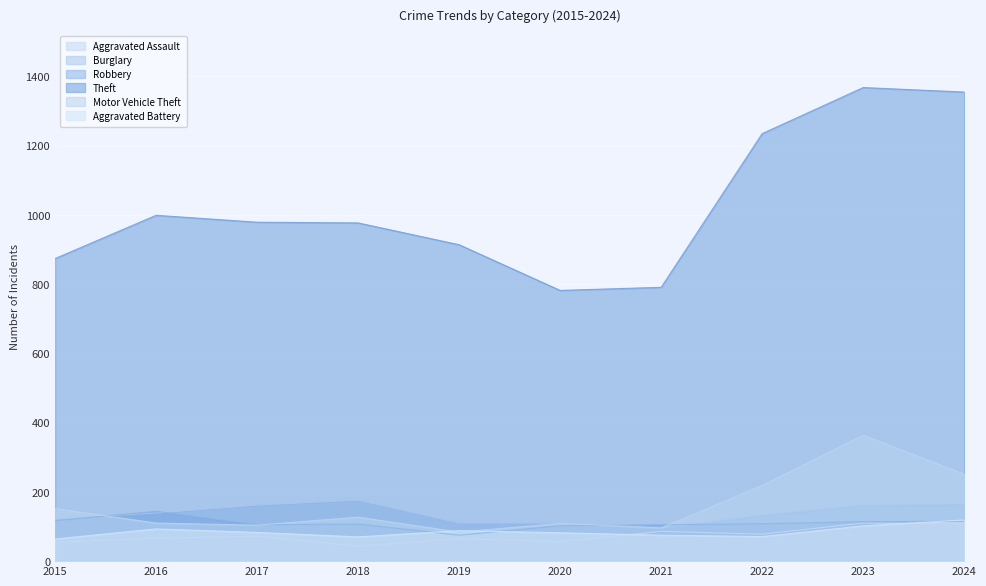

What is the spread (max minus min) of values at 2024?

1248